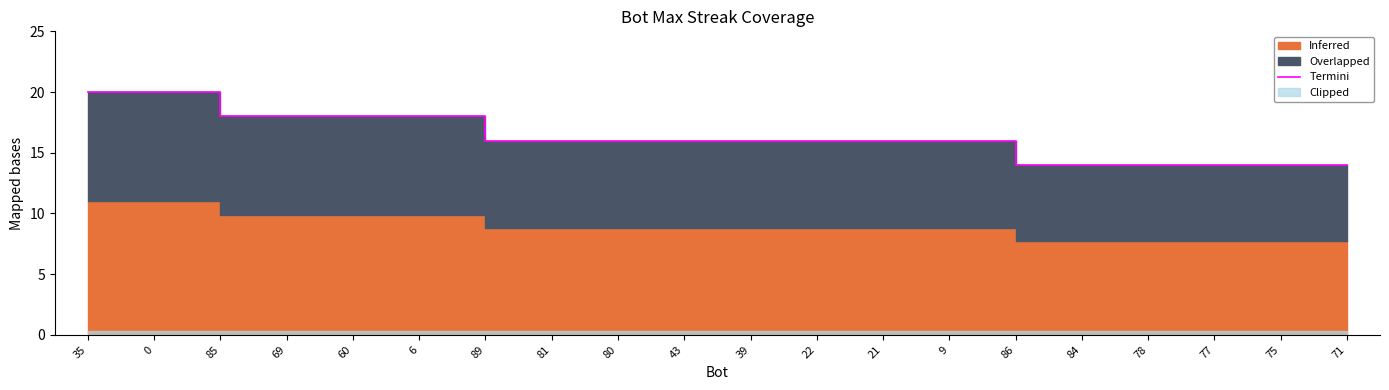

Which has a higher value, 21 or 9?

21